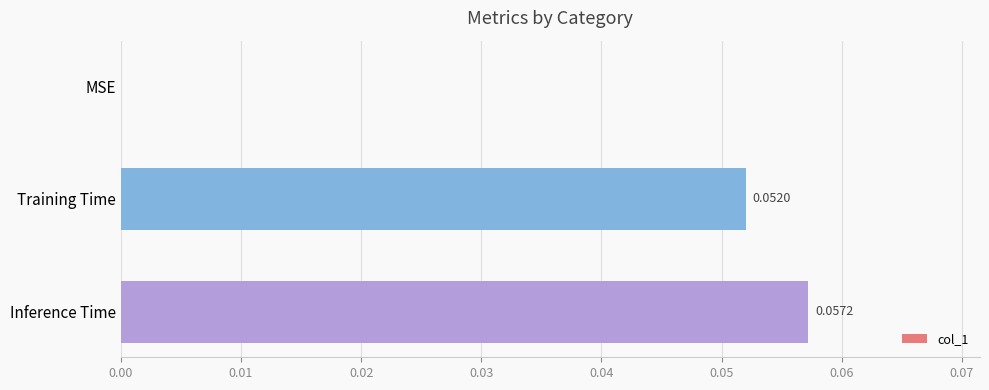

What is the change in value from MSE to Training Time?

+0.1